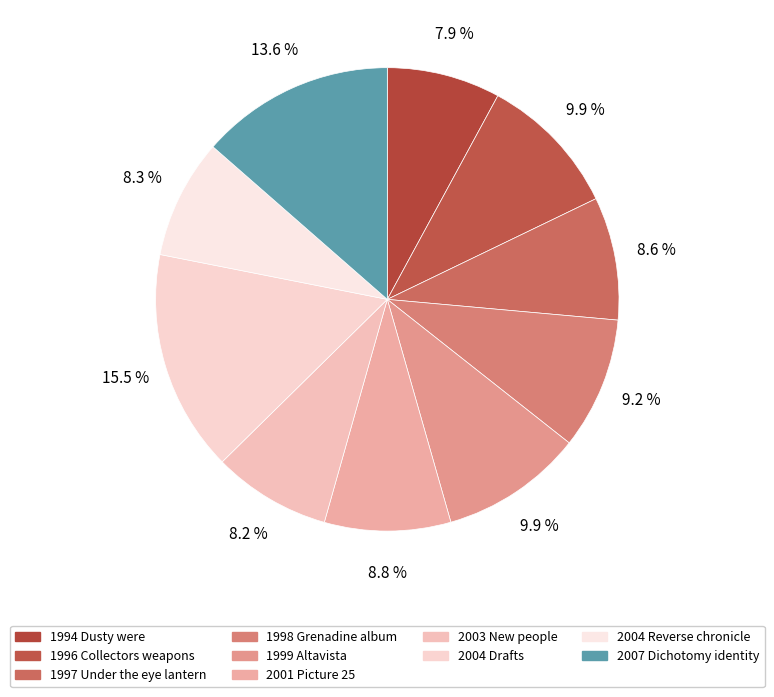

How many slices are in this pie chart?

10